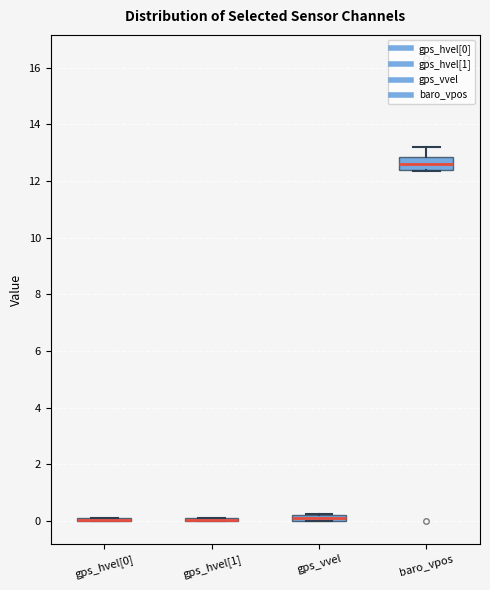

Which box is the tallest, from its lower edge to its upper edge?

baro_vpos